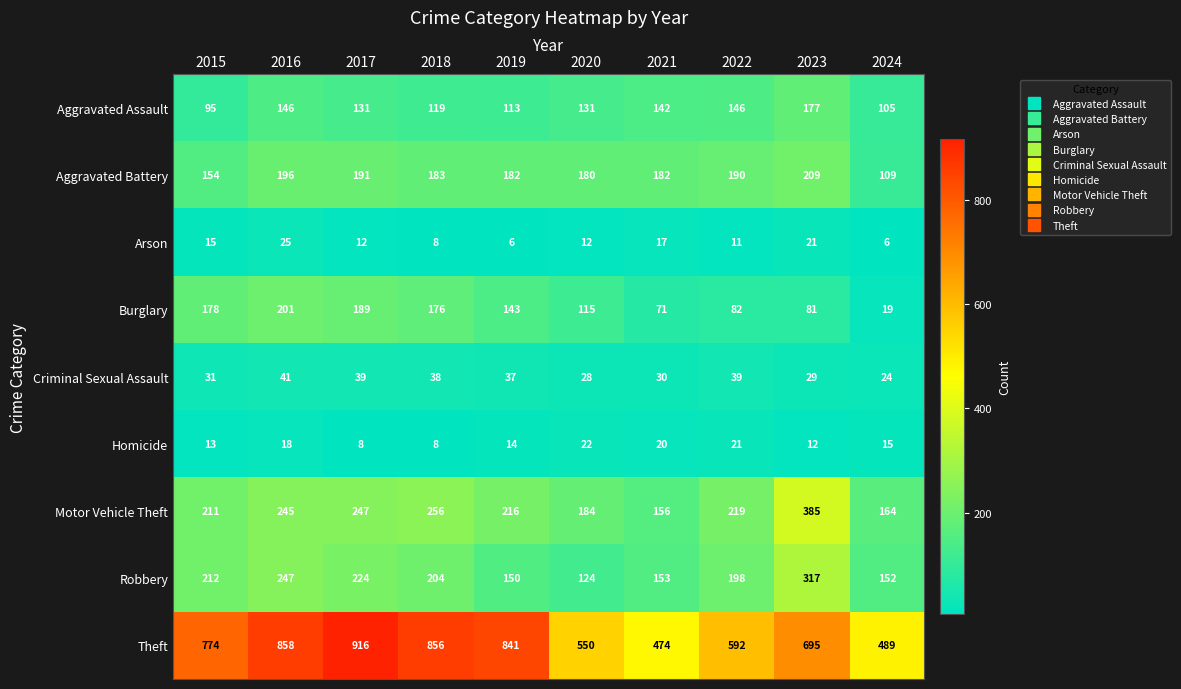

What is the lowest value of the Aggravated Assault series?

95